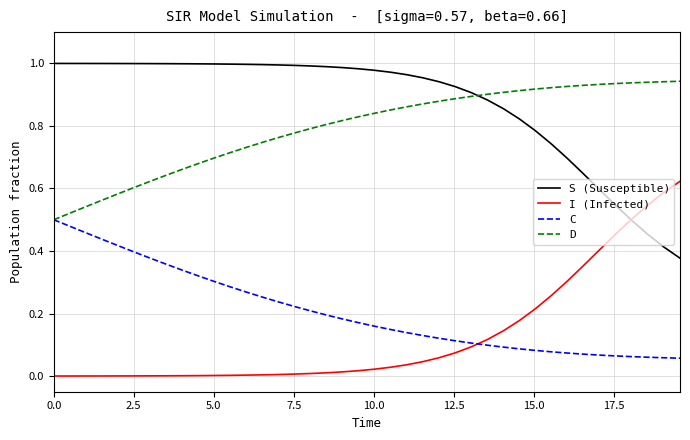

Is this an area chart (filled region under the line)?

No